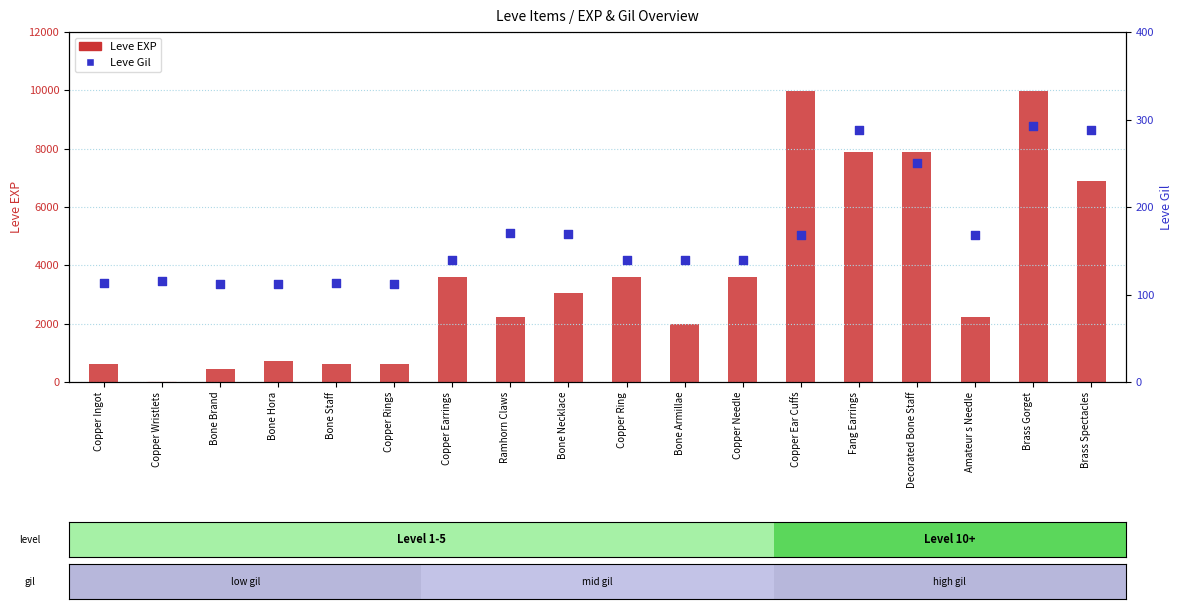

What are all the series names shown in the legend?

Leve EXP, Leve Gil